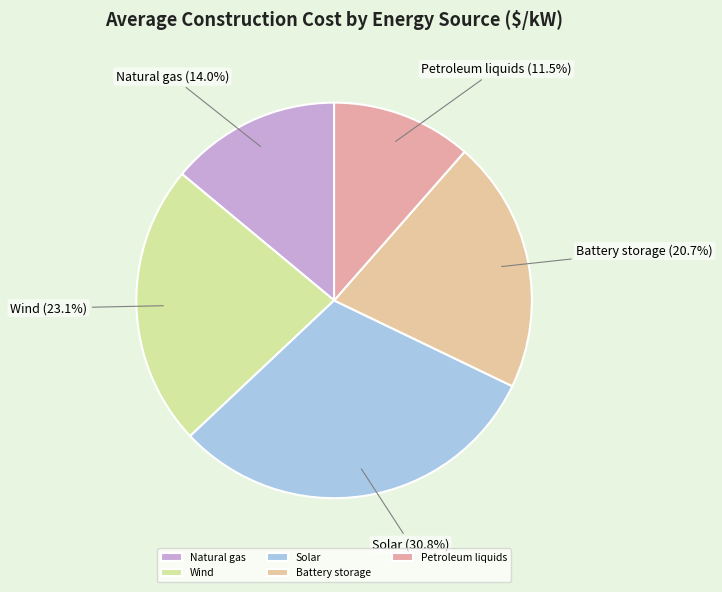

How many slices are in this pie chart?

5